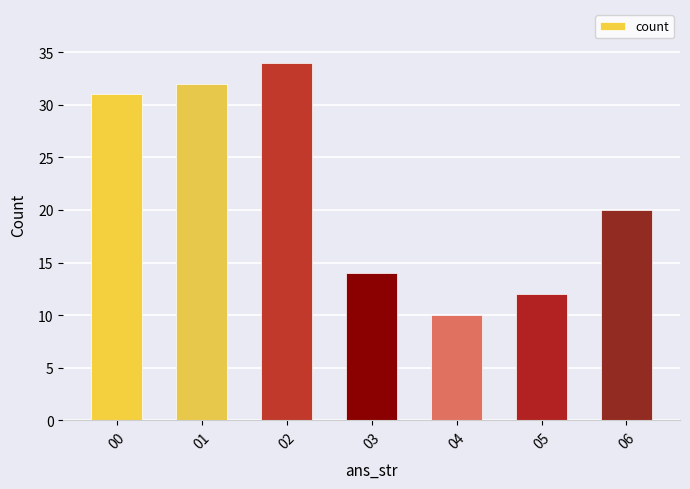

What is the value of the 3rd bar from the left?

34